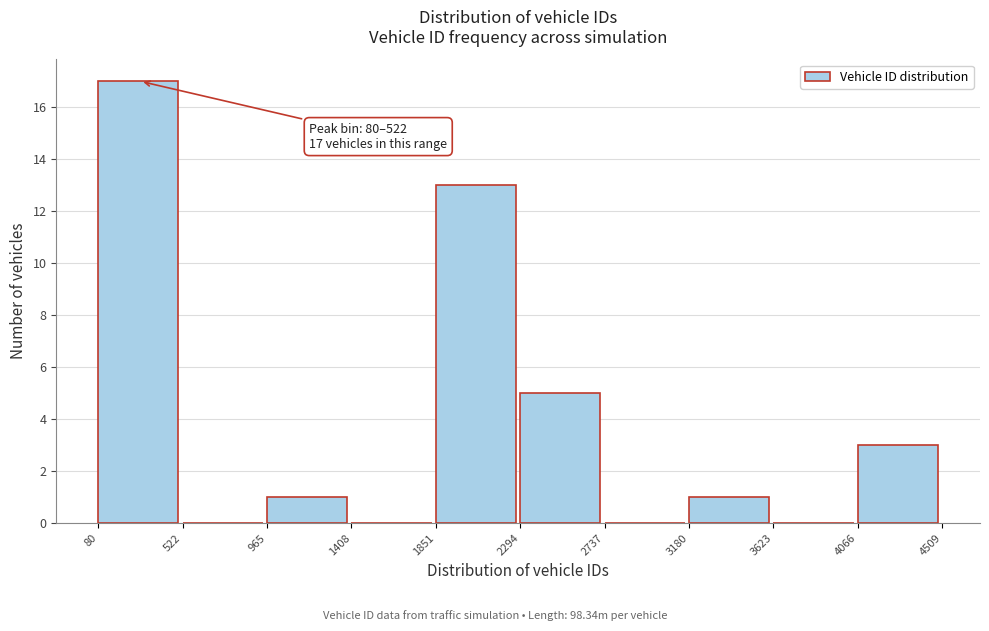

Over which range of the x-axis is the bar tallest?

80 to 522